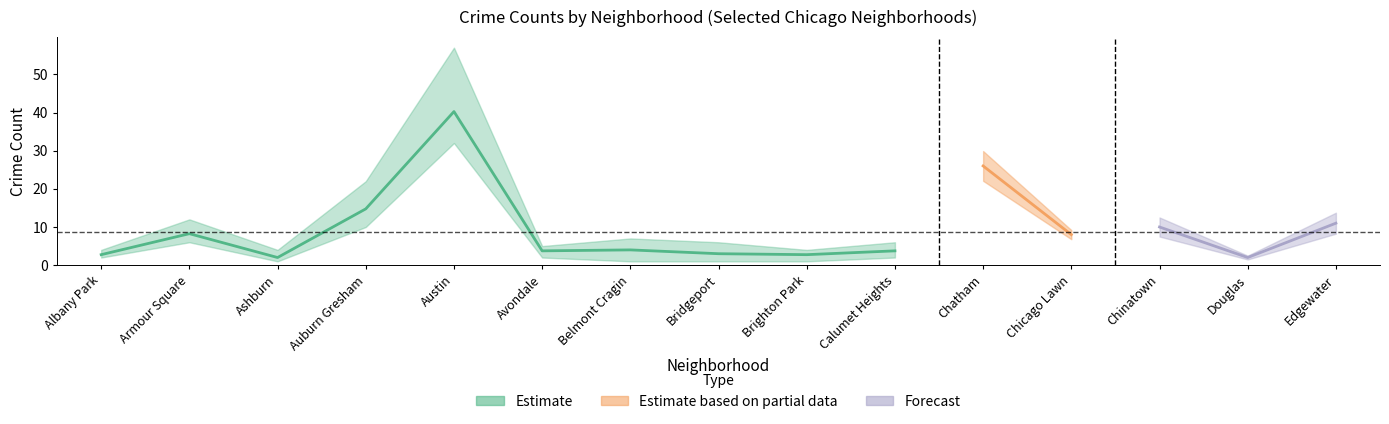

What is the label of the 8th point from the left?

Bridgeport